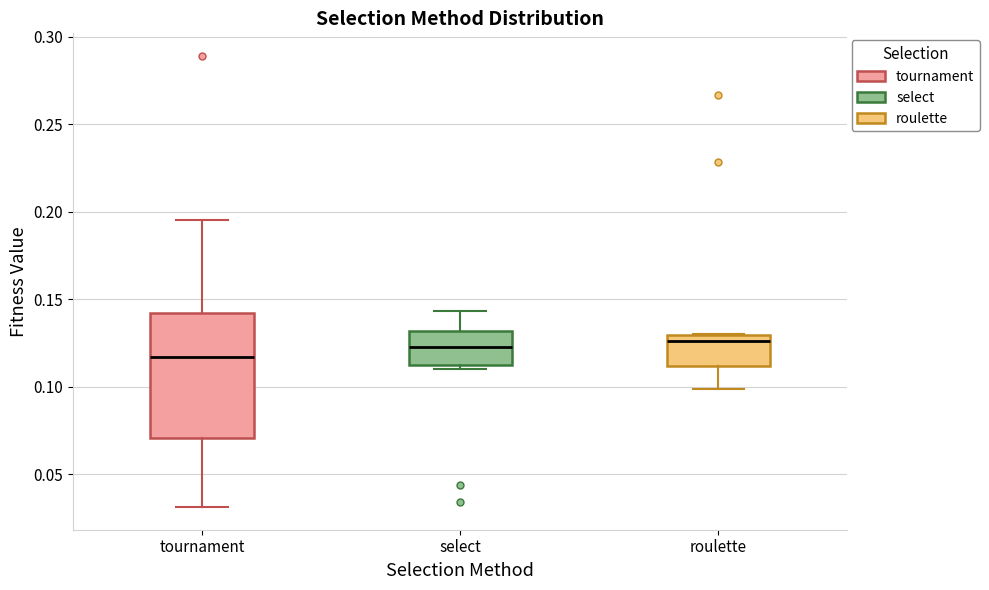

Which box has the lowest median line?

tournament